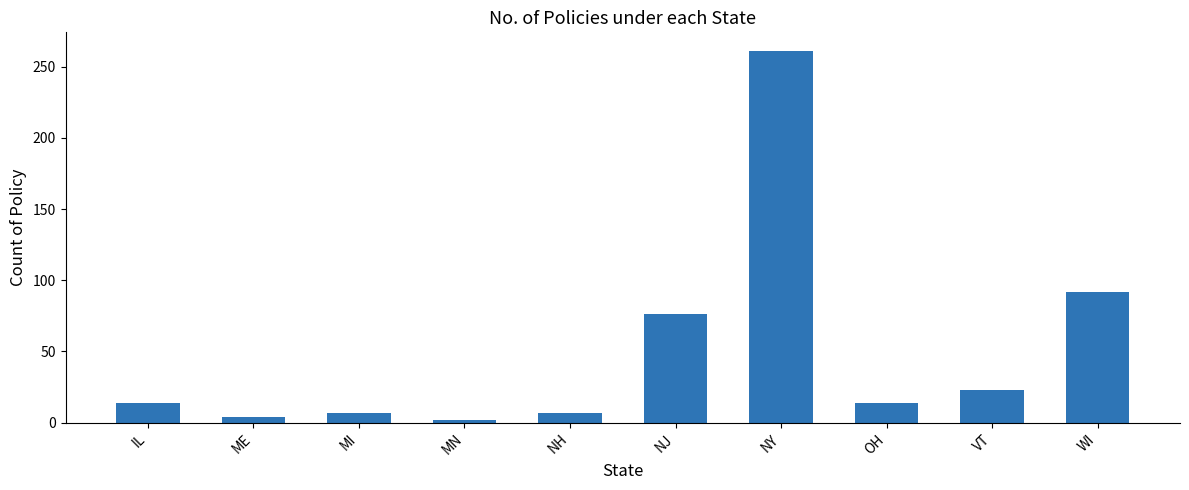

How many categories are shown in the chart?

10